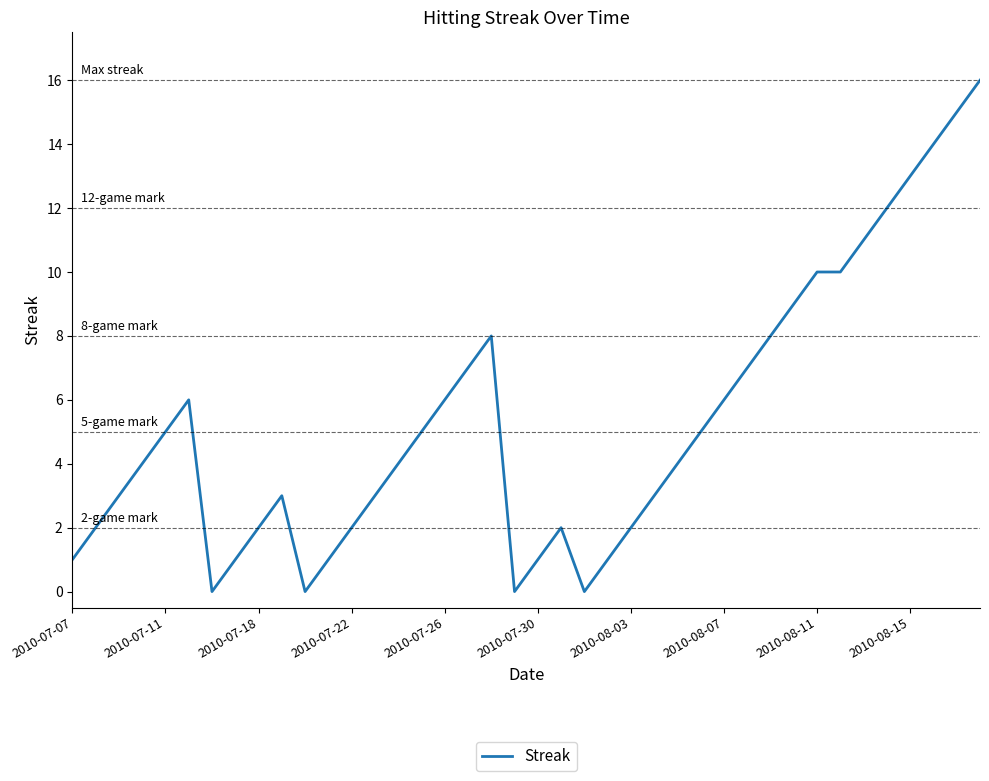

What is the difference between the maximum and minimum values?

16